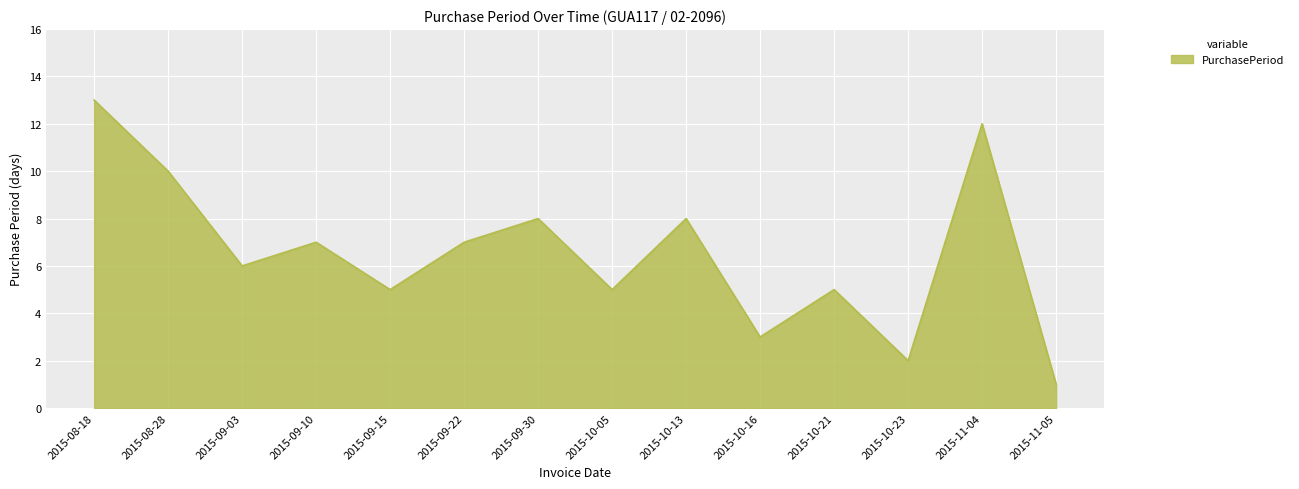

What is the difference between the values at 2015-08-18 and 2015-09-15?

8